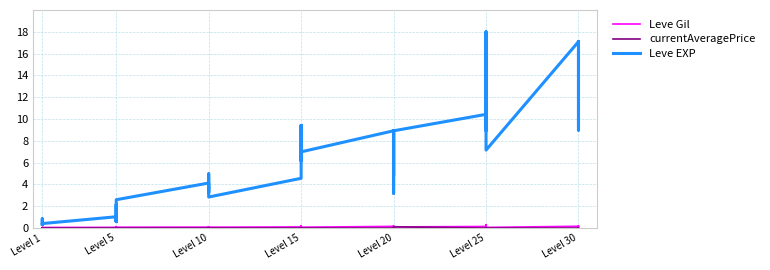

In Leve EXP, how many points are higher than both neighbors (excluding endpoints)?

12